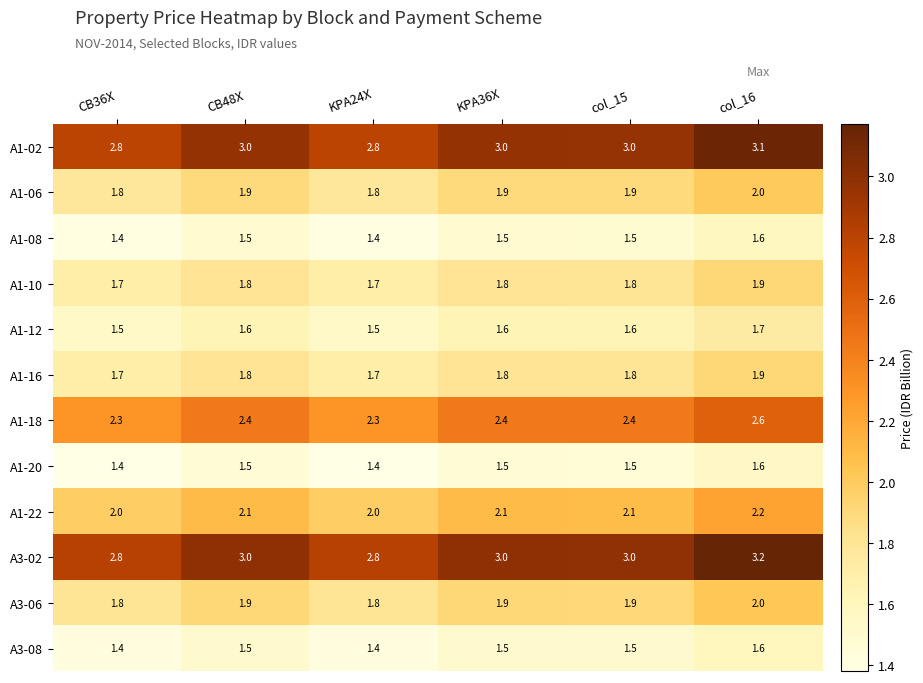

The A1-22 series shows 2.2 at col_16. True or false?

True